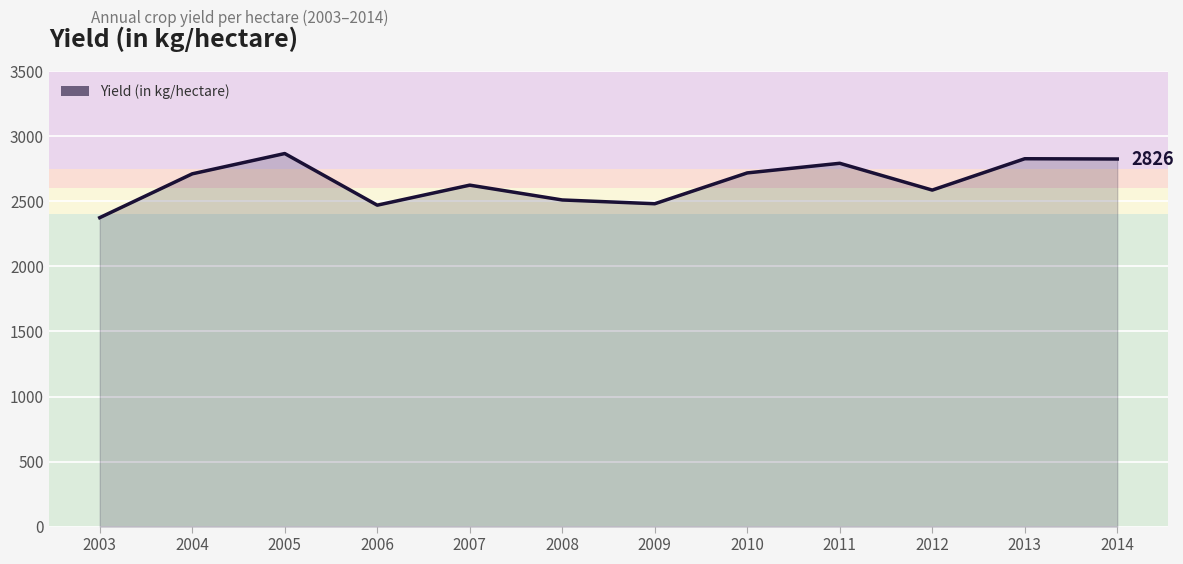

How many lines are shown in the chart?

1